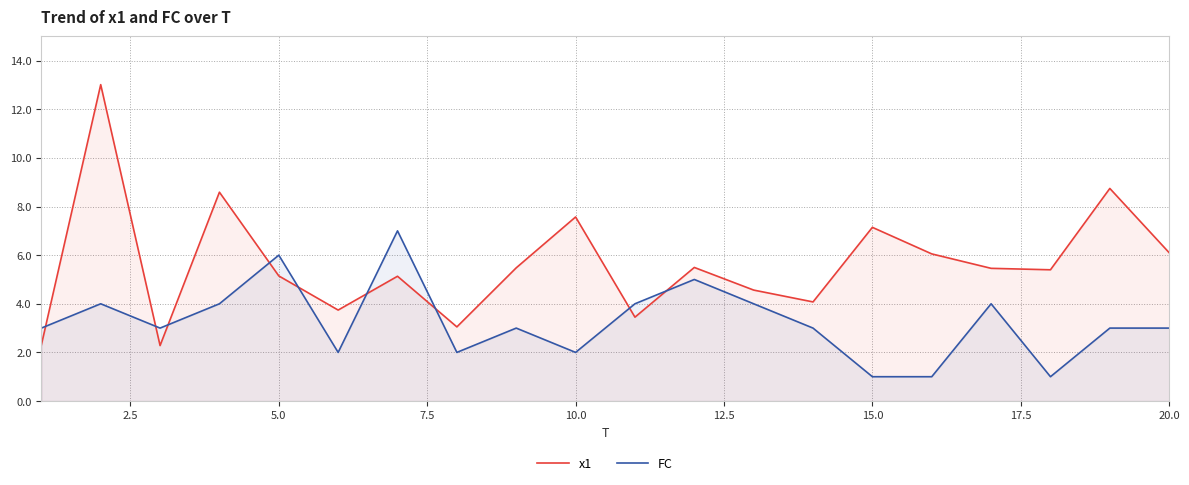

True or false: FC and x1 cross at least once.

True